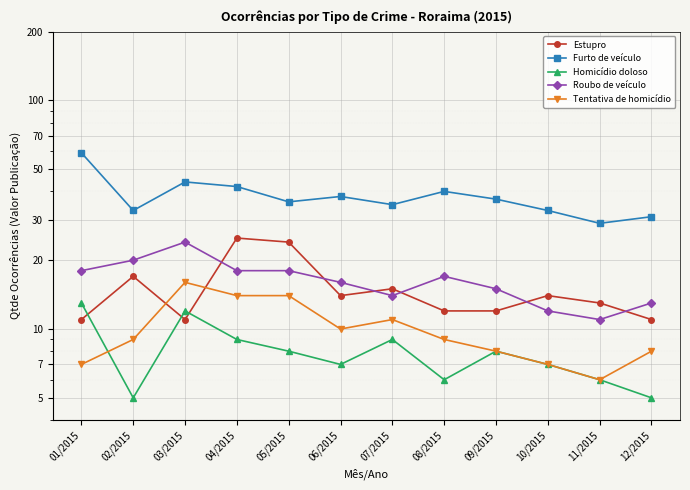

Rank the series at 10/2015 from lowest to highest value.

Homicídio doloso, Tentativa de homicídio, Roubo de veículo, Estupro, Furto de veículo